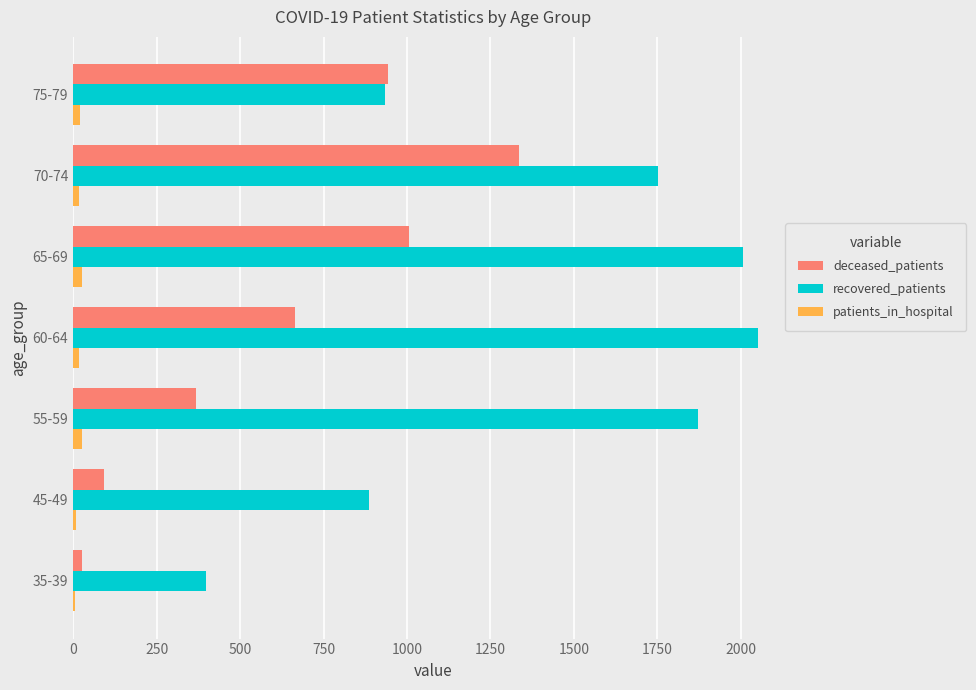

Is it true that recovered_patients equals 2934 at 65-69?

False